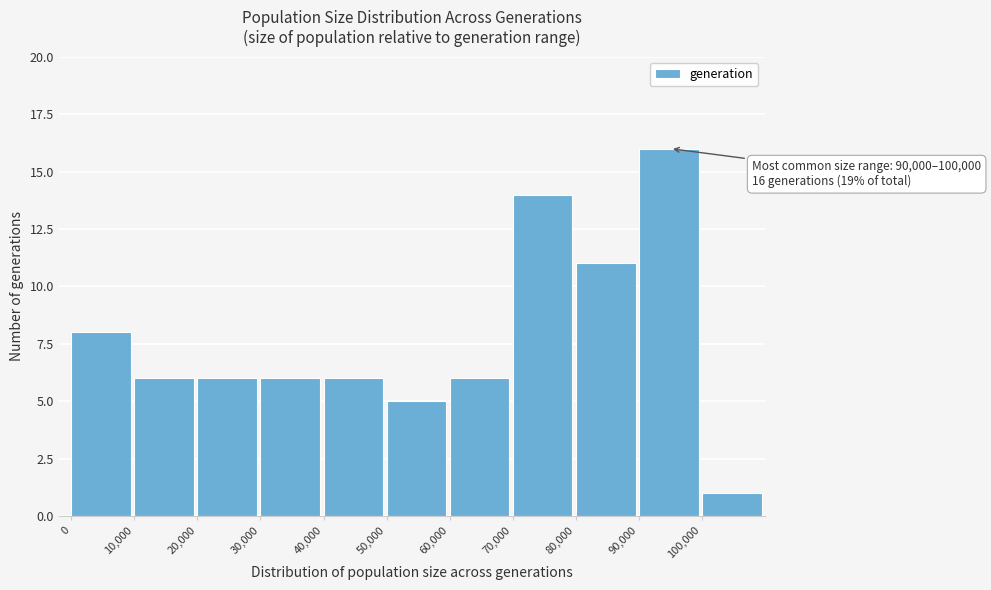

Which range on the x-axis has the tallest bar?

90000 to 100000